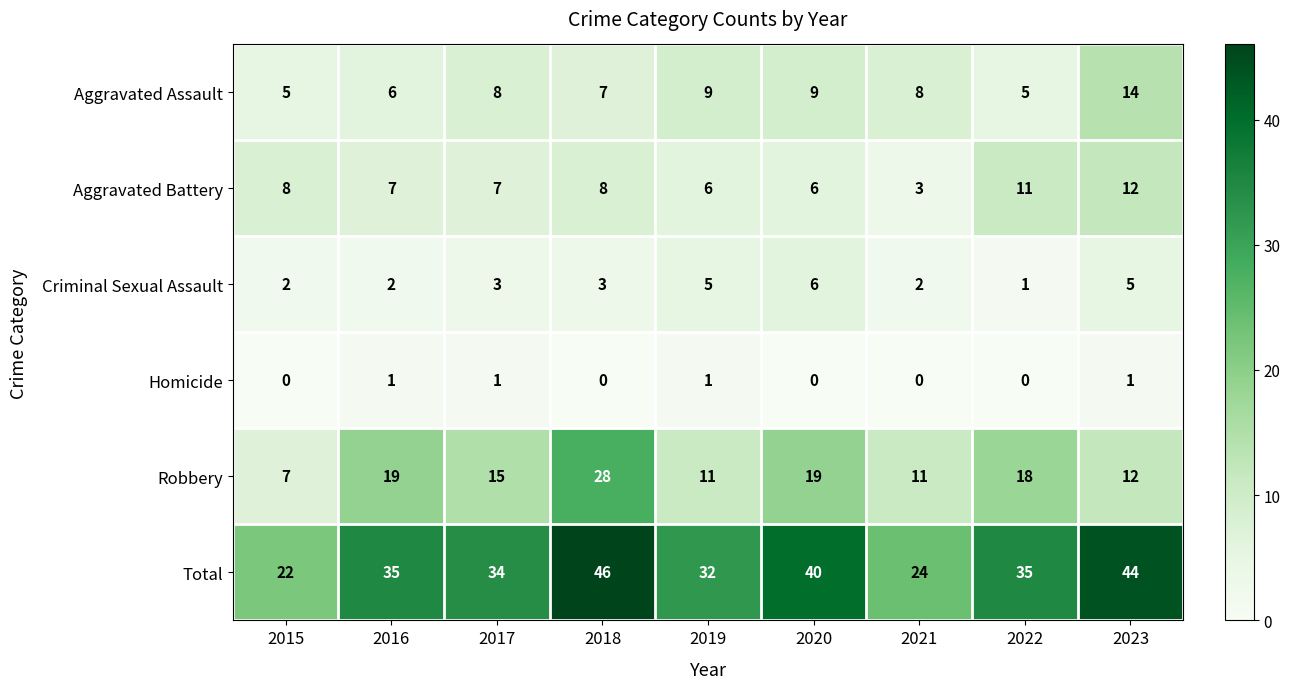

What is the approximate value of Total at 2017, to the nearest 10?

30